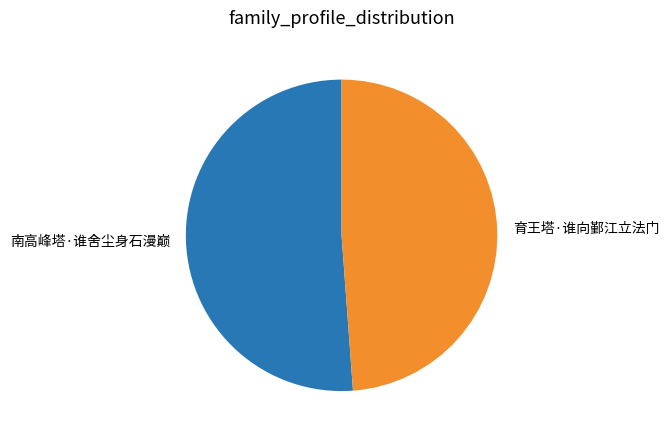

Does any single category account for the majority?

Yes